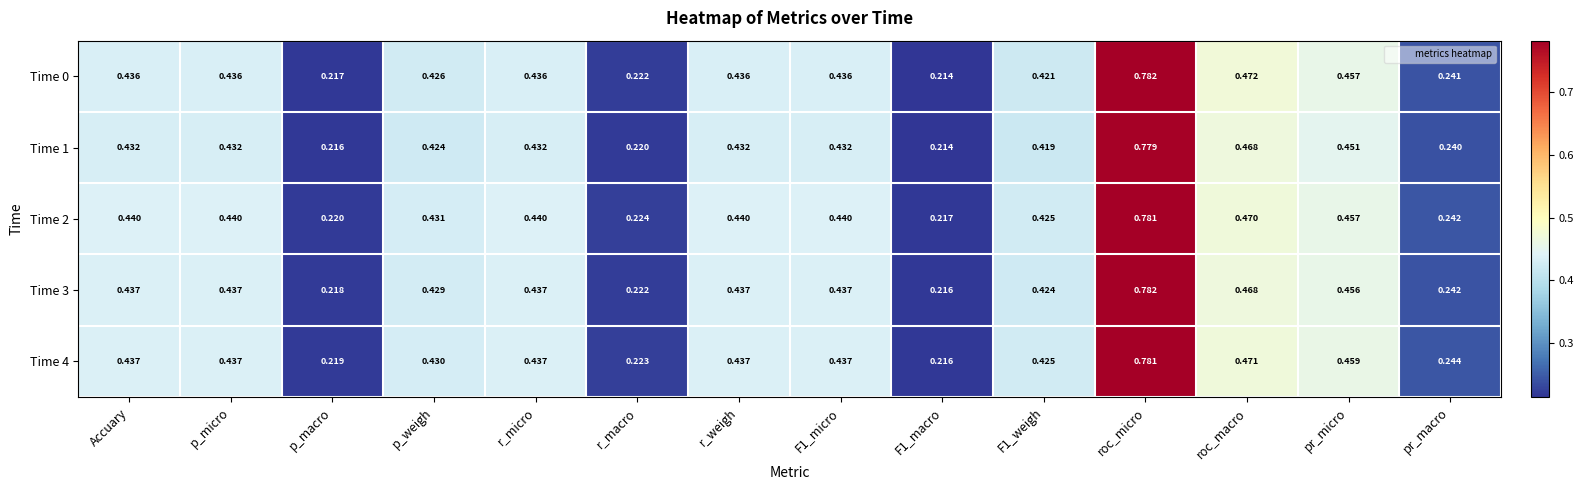

Which label corresponds to the largest value in the chart?

roc_micro